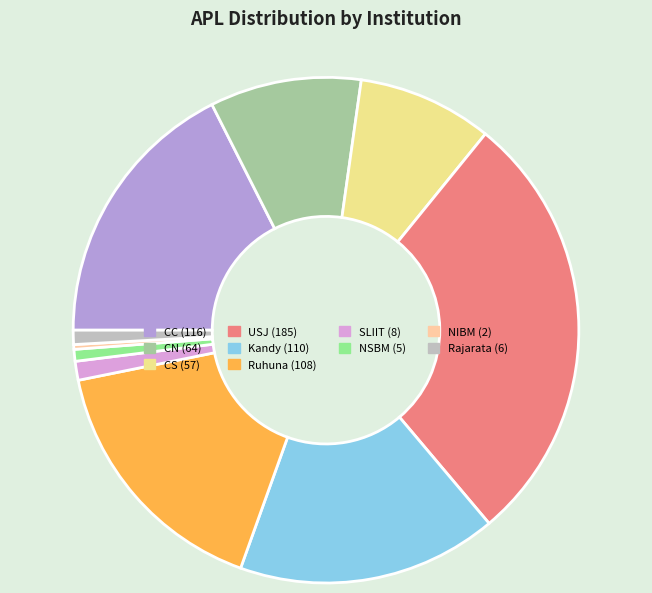

To the nearest percent, what portion does NSBM represent?

1%